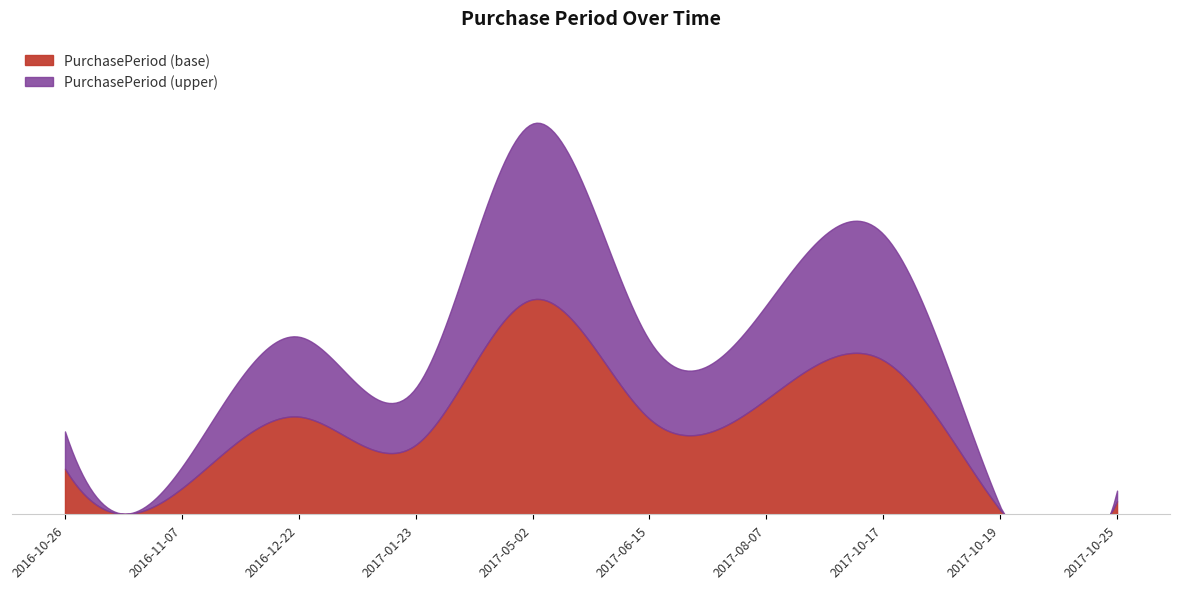

How many interior local valleys (lower than both neighbors) does the data have?

4